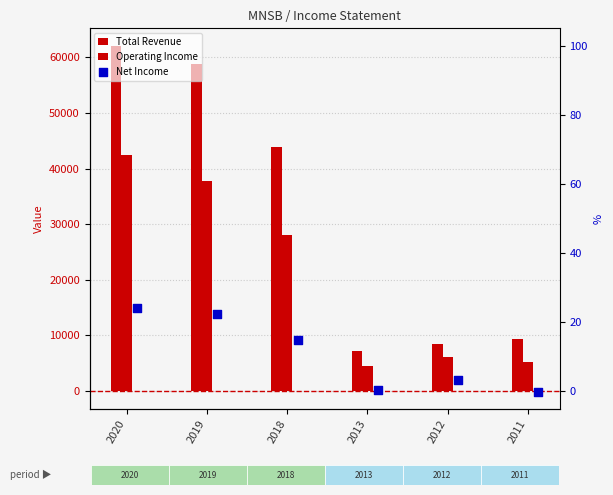

What is the total value across all series at 2012?

16486.8